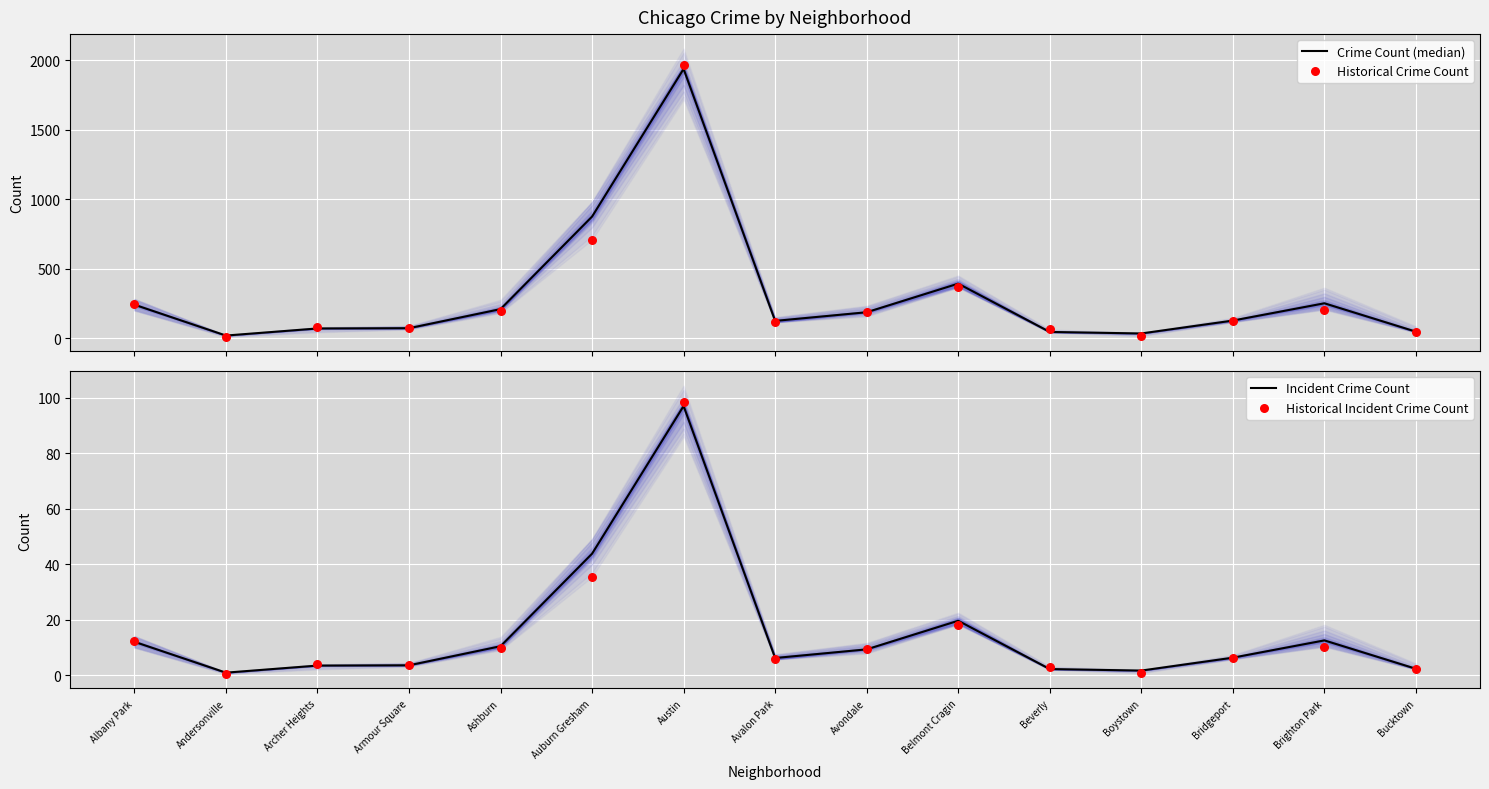

Is the value of Crime Count (median) at Belmont Cragin greater than the value of Historical Crime Count at Austin?

No